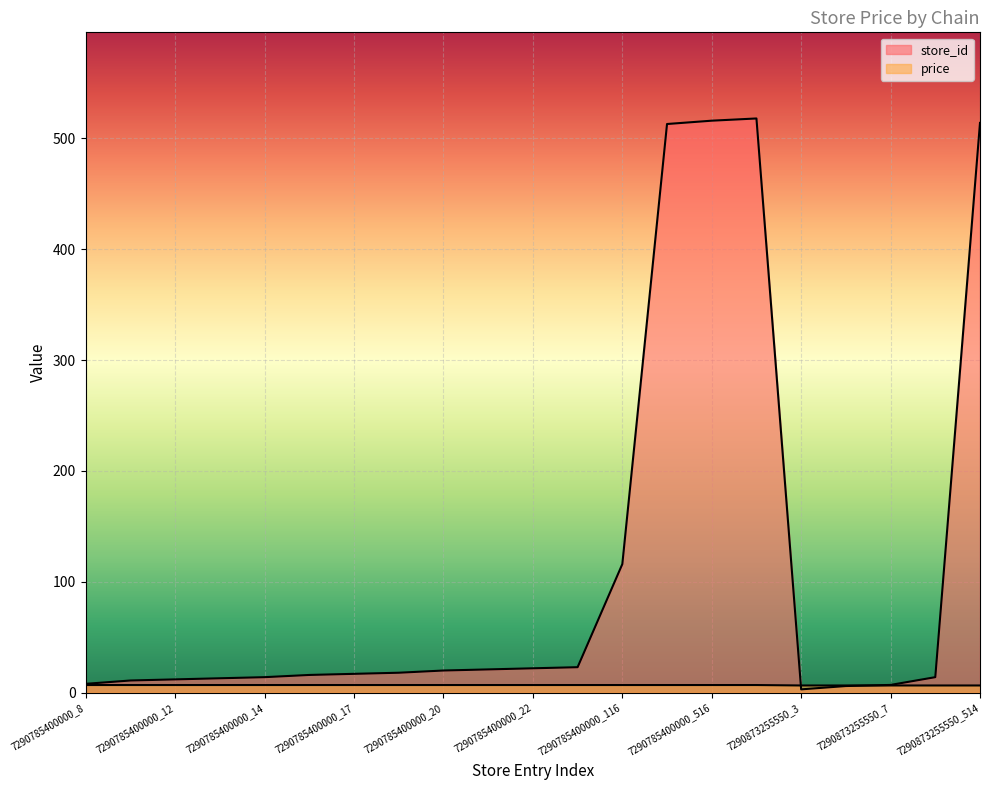

What is the value of the store_id point at the 1st from the left?

8.0